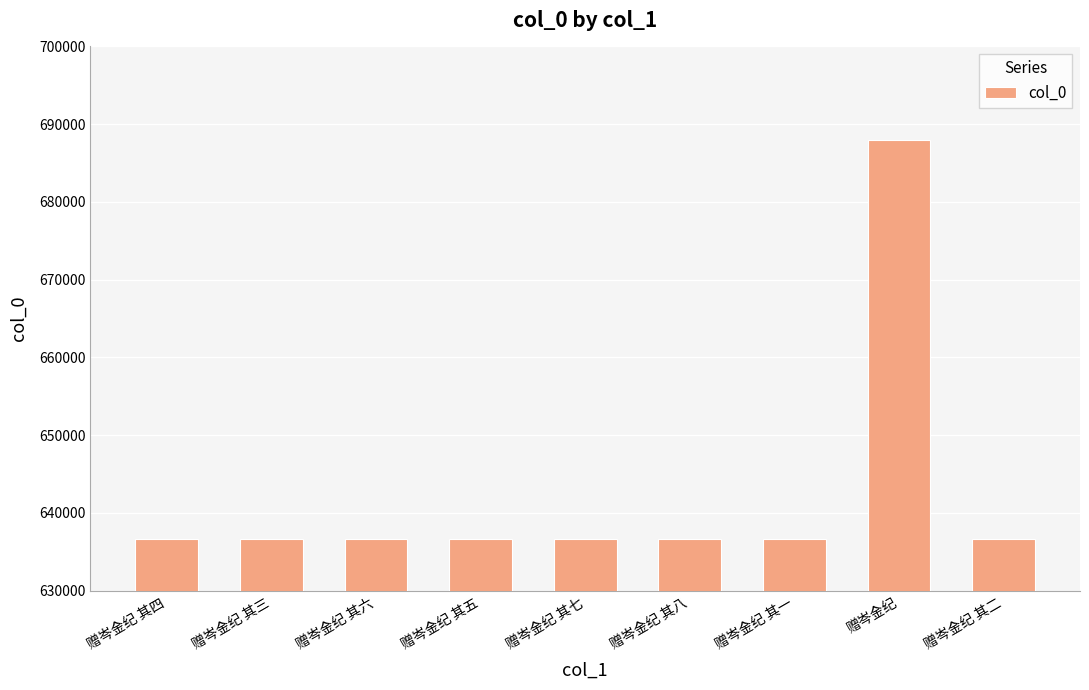

What is the difference between the maximum and minimum values?

51285